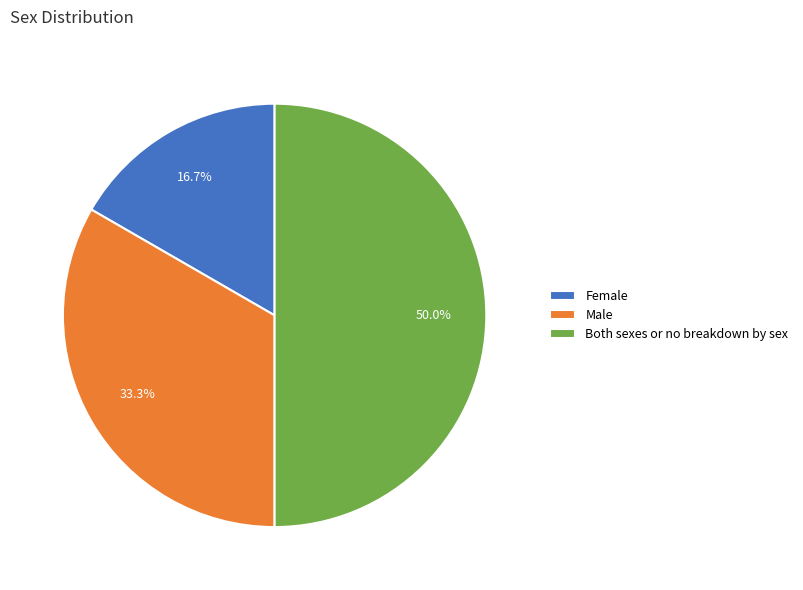

Does Male account for over 50% of the chart?

No